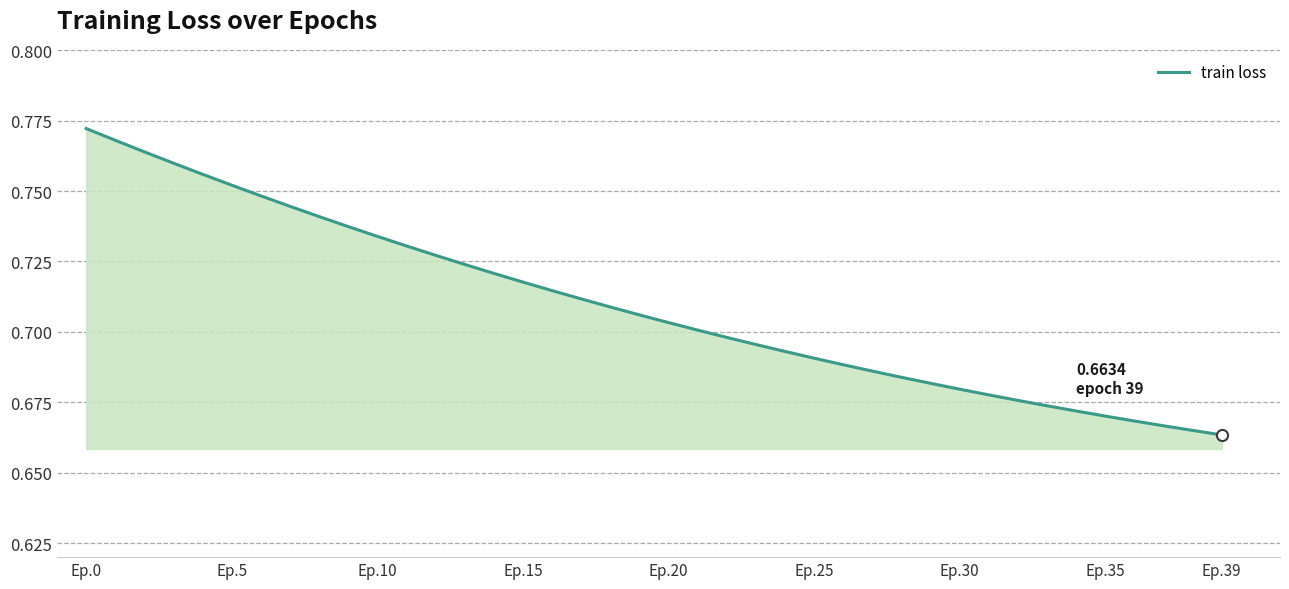

Does the chart have visible grid lines?

Yes